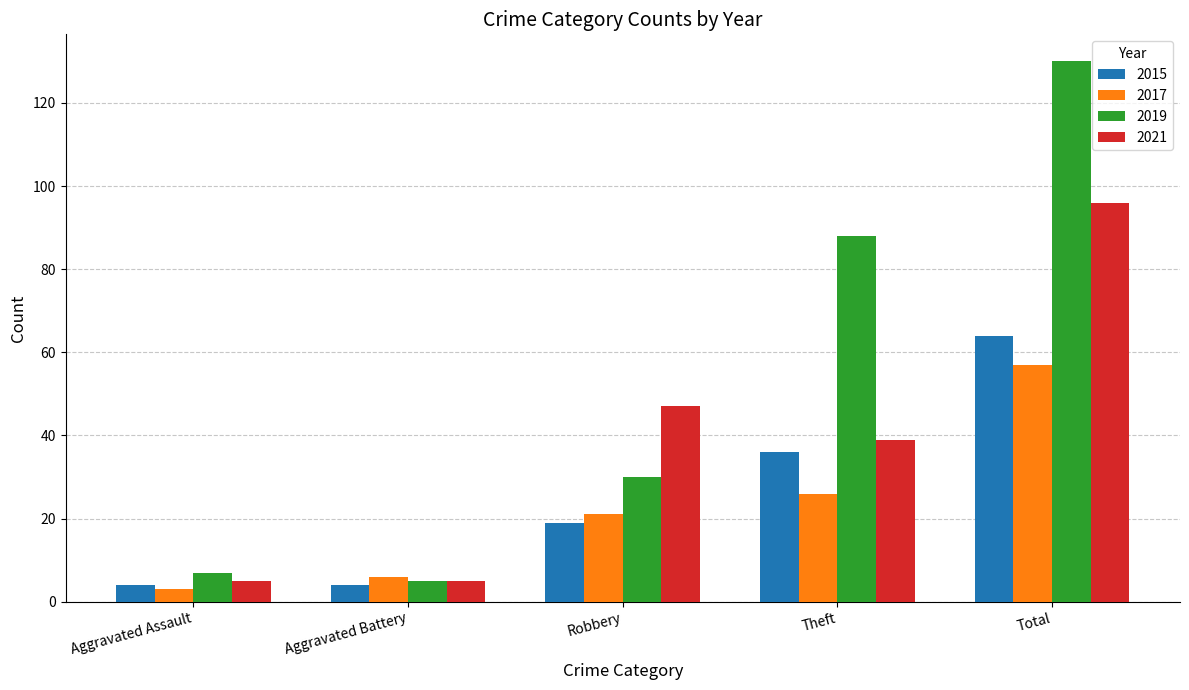

Which series changed the most between Aggravated Assault and Robbery?

2021